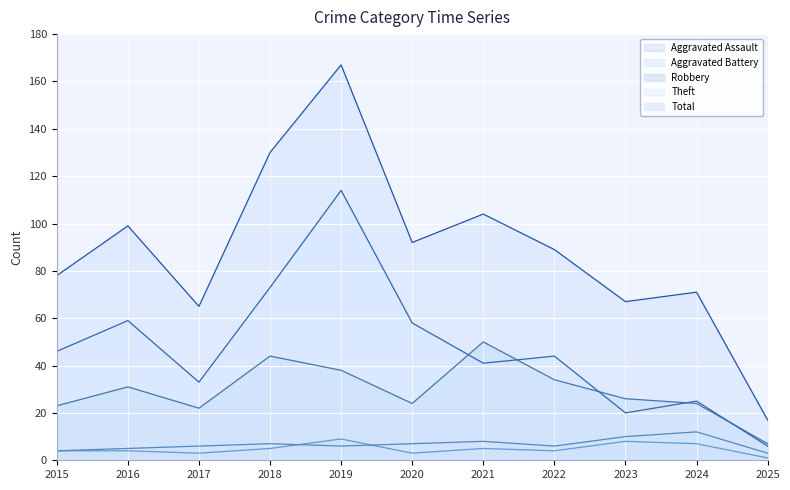

What is the difference between the second highest and second lowest values in the Aggravated Assault series?

5